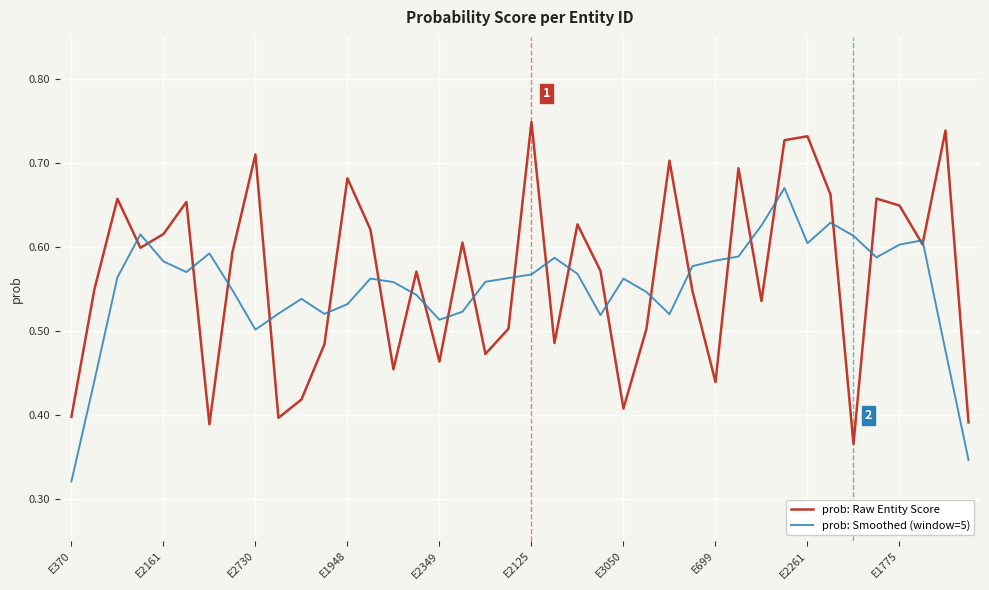

Rank the series by their maximum value, from lowest to highest.

prob: Smoothed (window=5), prob: Raw Entity Score